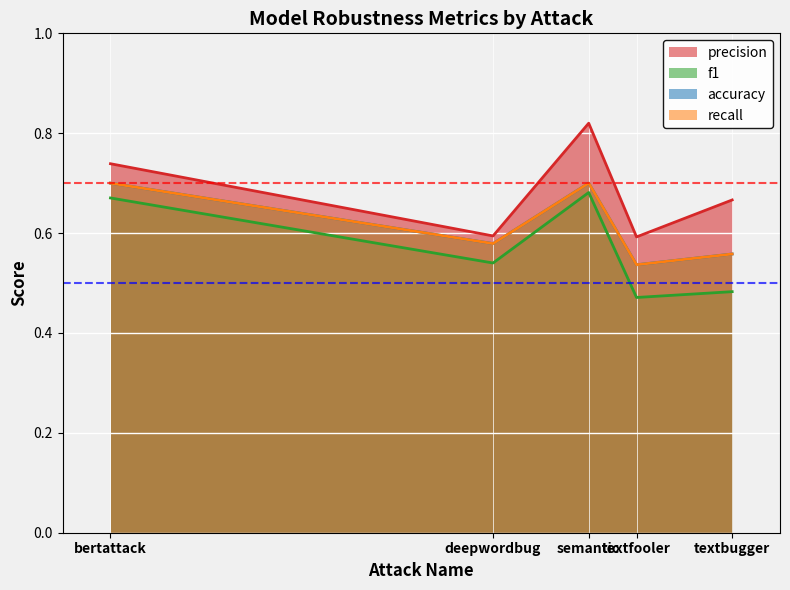

Which series has the largest total across all categories?

accuracy